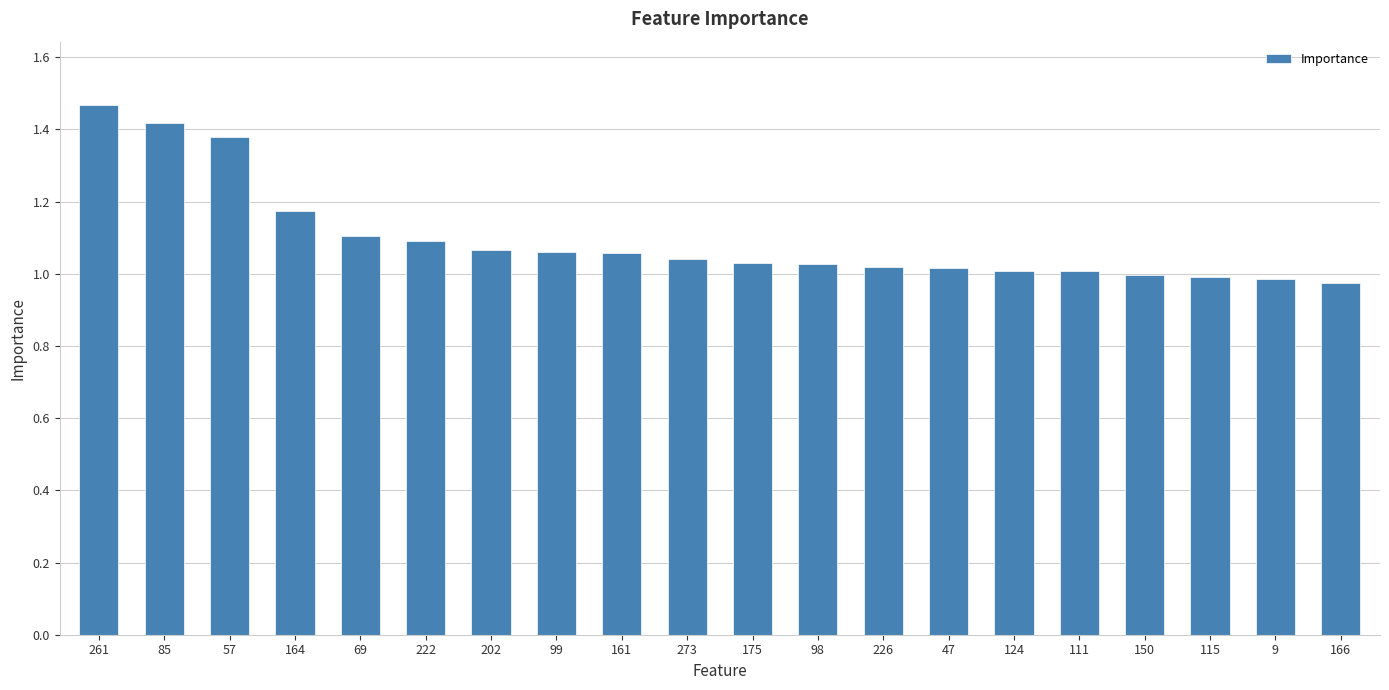

Which category has the highest value across all series?

261